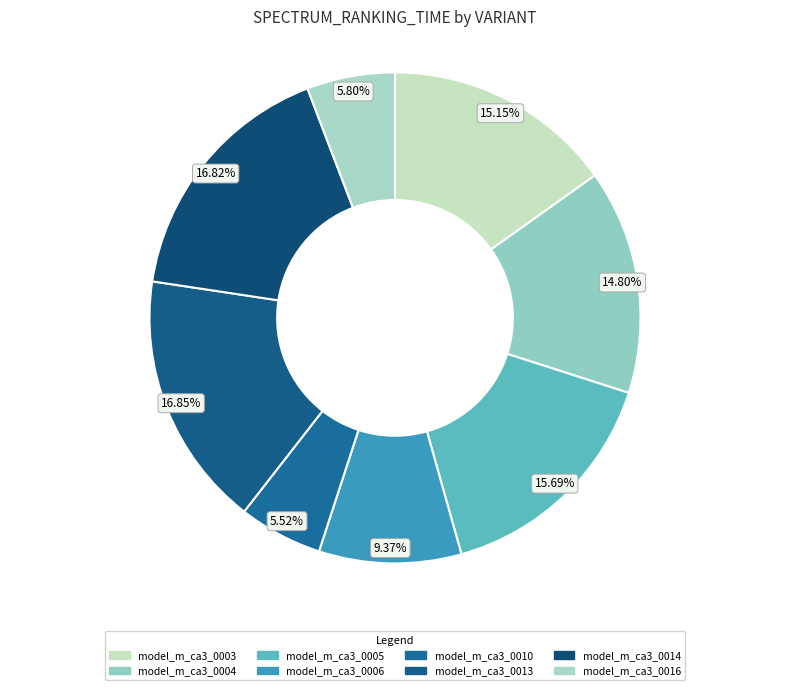

Is it true that model_m_ca3_0016 is 18% of the pie?

False